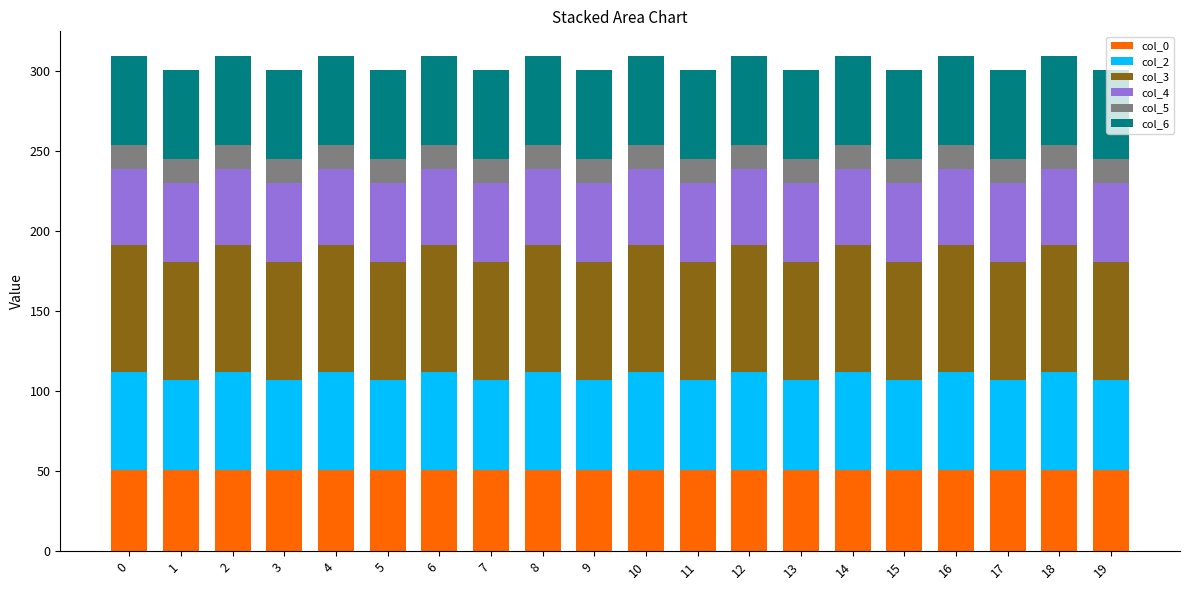

What is the total value across all series at 2?

309.6